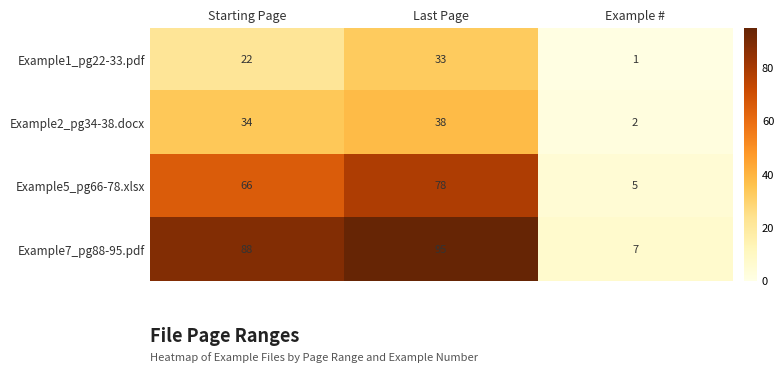

What is the total value across all series at Starting Page?

210